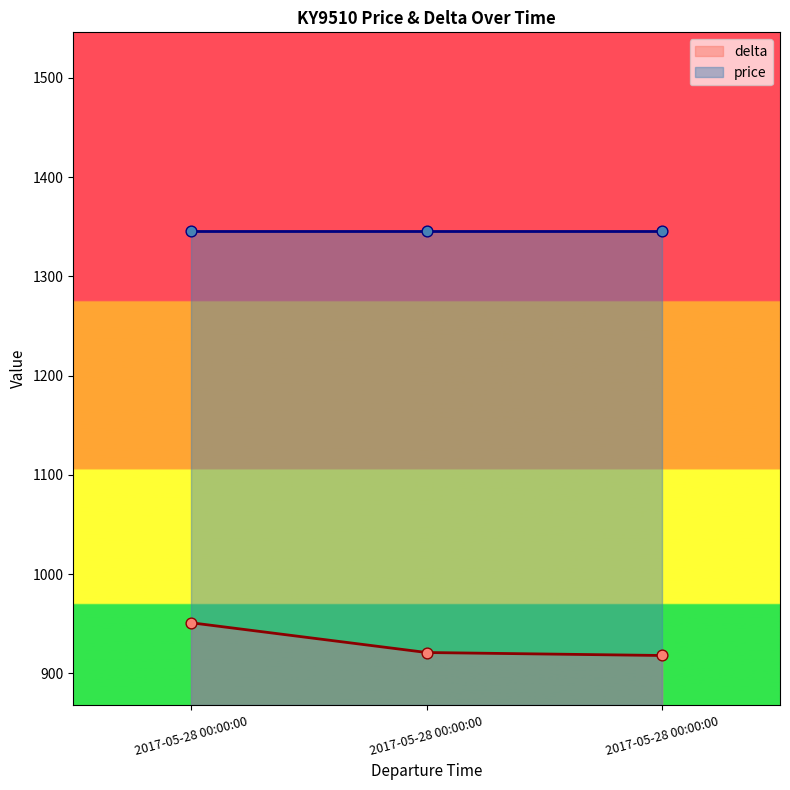

What is the change in value from 2017-05-28 00:00:00 to 2017-05-28 00:00:00?

-30